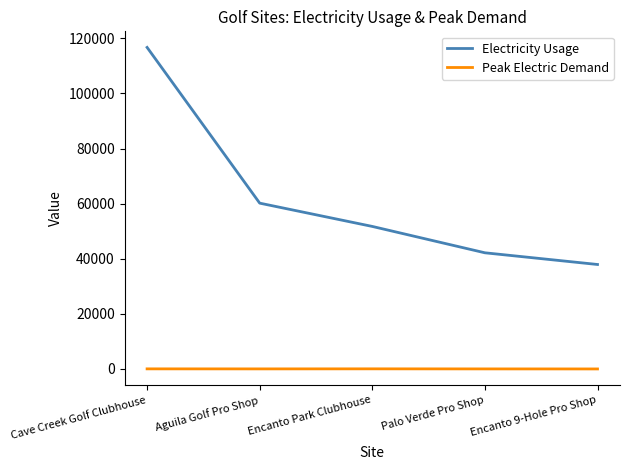

What is the difference between the highest and lowest values at Cave Creek Golf Clubhouse?

116676